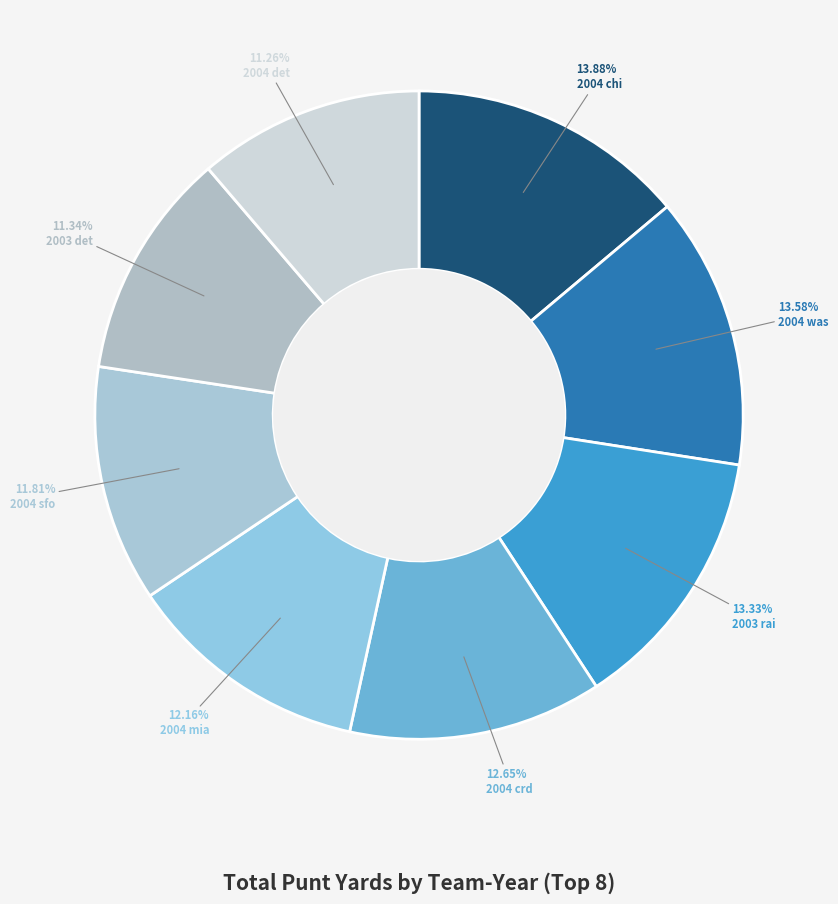

To the nearest percent, what percentage of the pie is 2004 crd?

13%